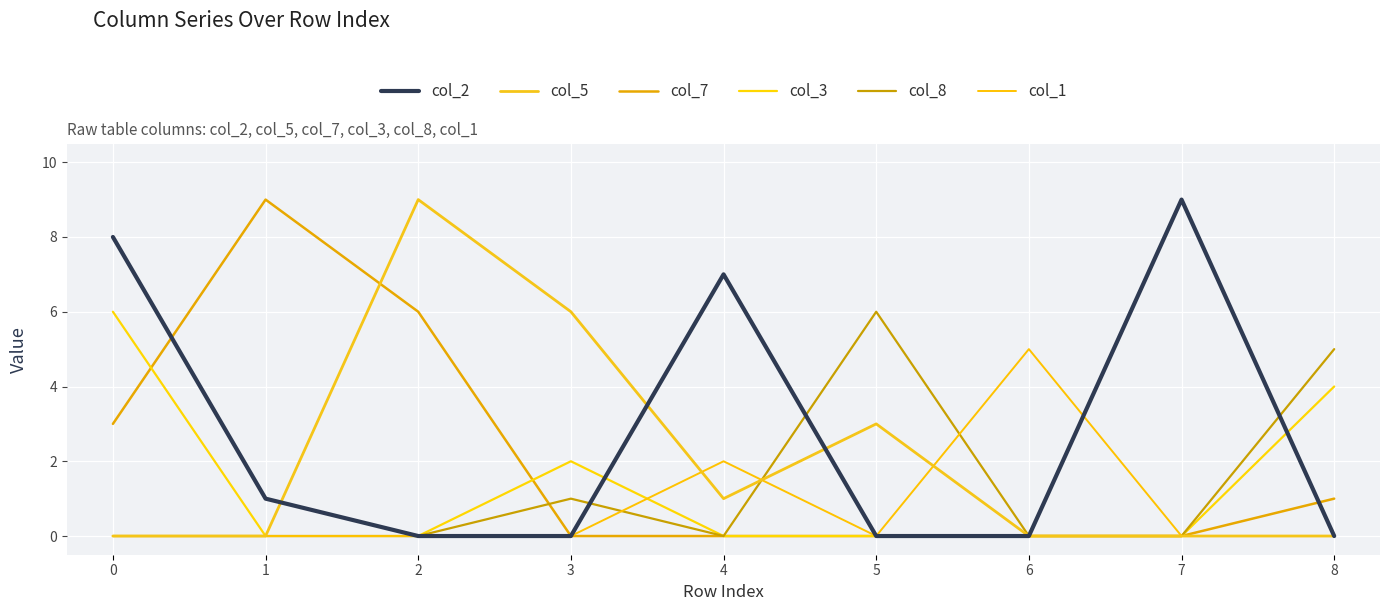

What are all the series names shown in the legend?

col_2, col_5, col_7, col_3, col_8, col_1